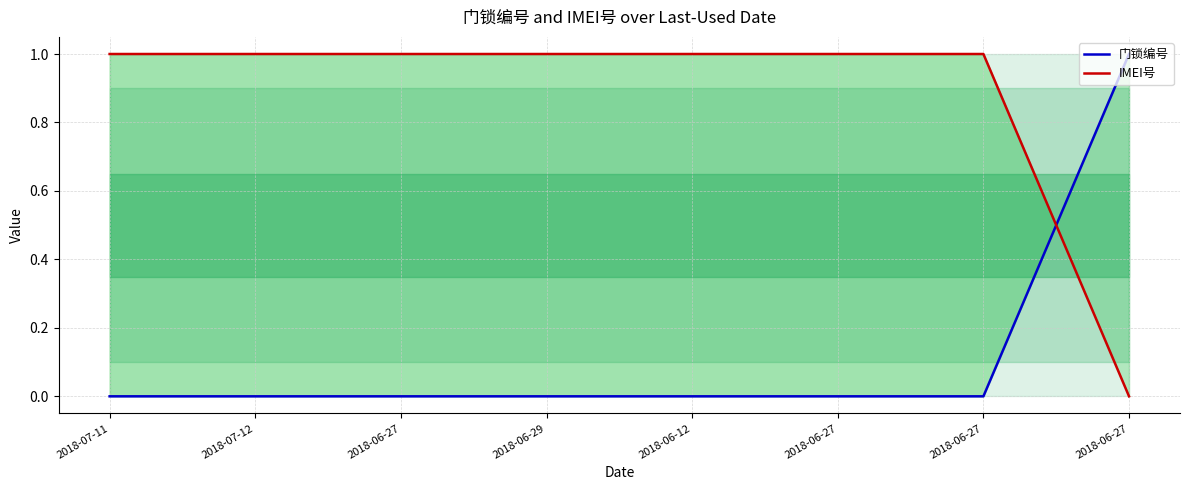

What is the total value across all series at 2018-07-11?

1.0